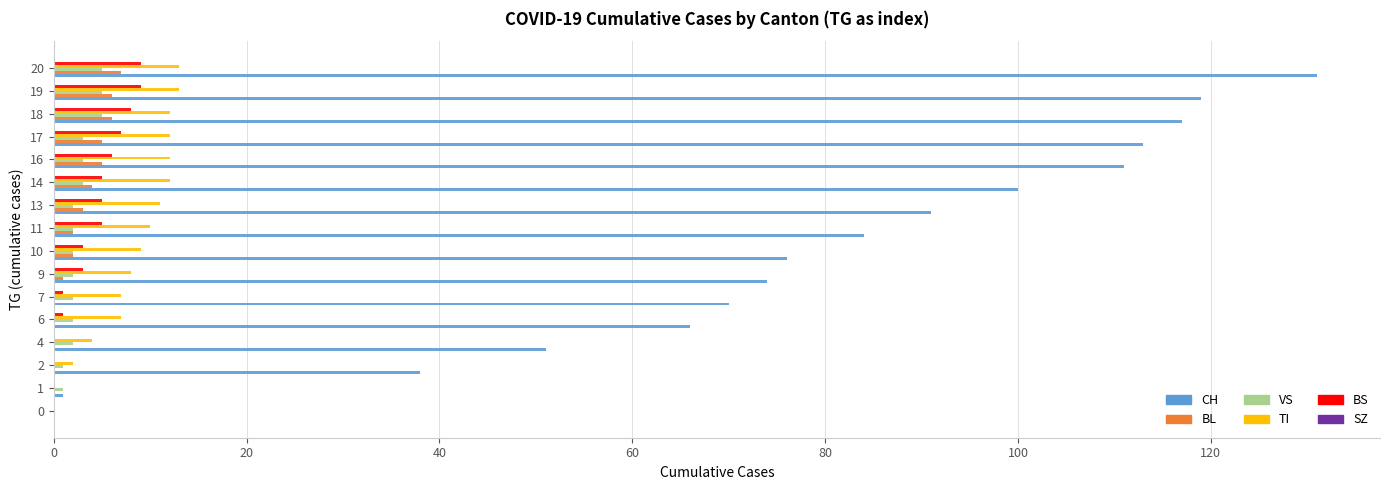

Is the value of TI at 0 greater than the value of VS at 16?

No